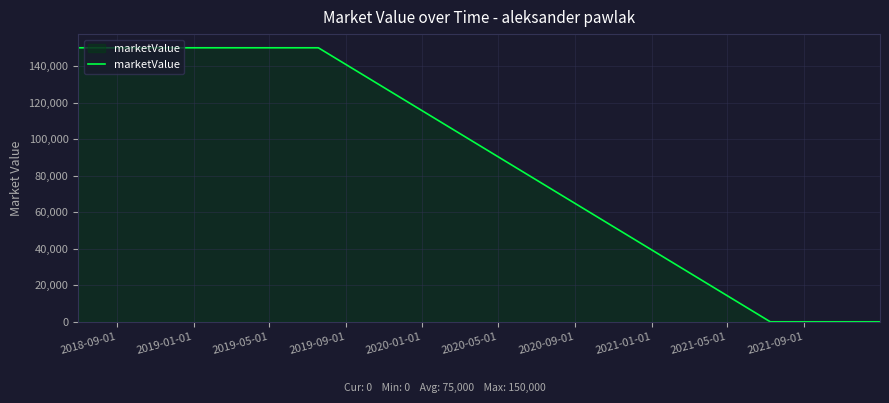

What is the difference between the maximum and minimum values?

150000